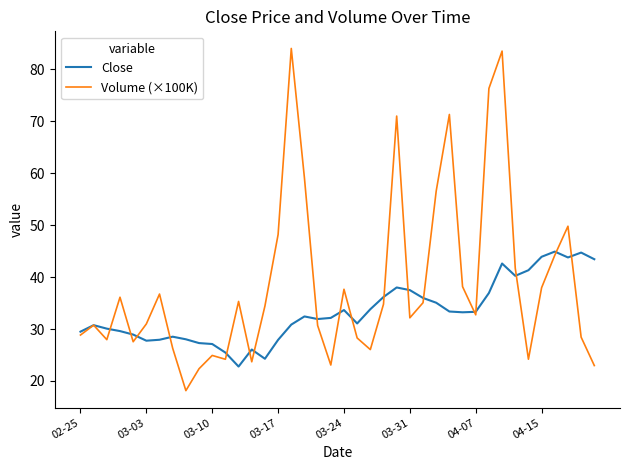

Which series has the largest range (max minus min)?

Volume (×100K)